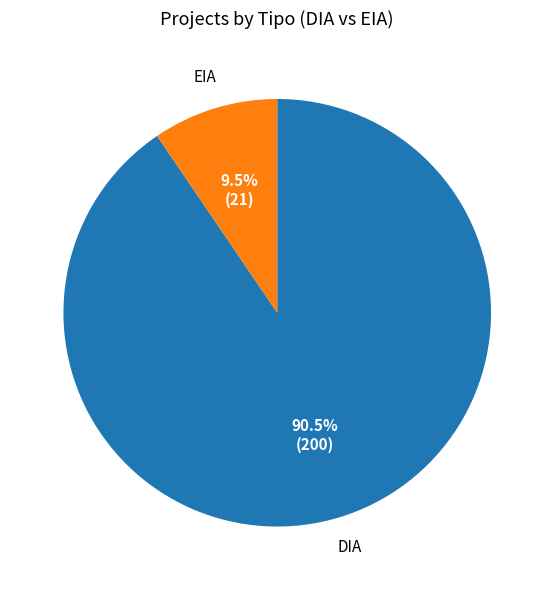

Does DIA account for over 50% of the chart?

Yes